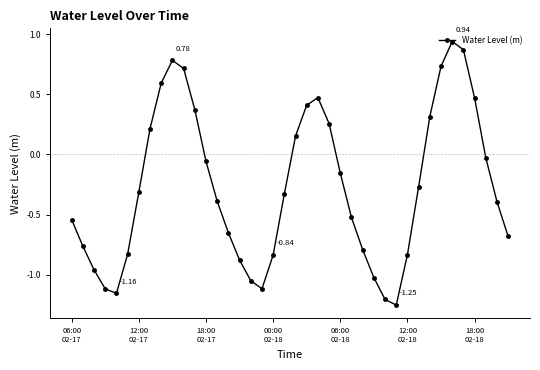

What is the difference between the maximum and minimum values?

2.2